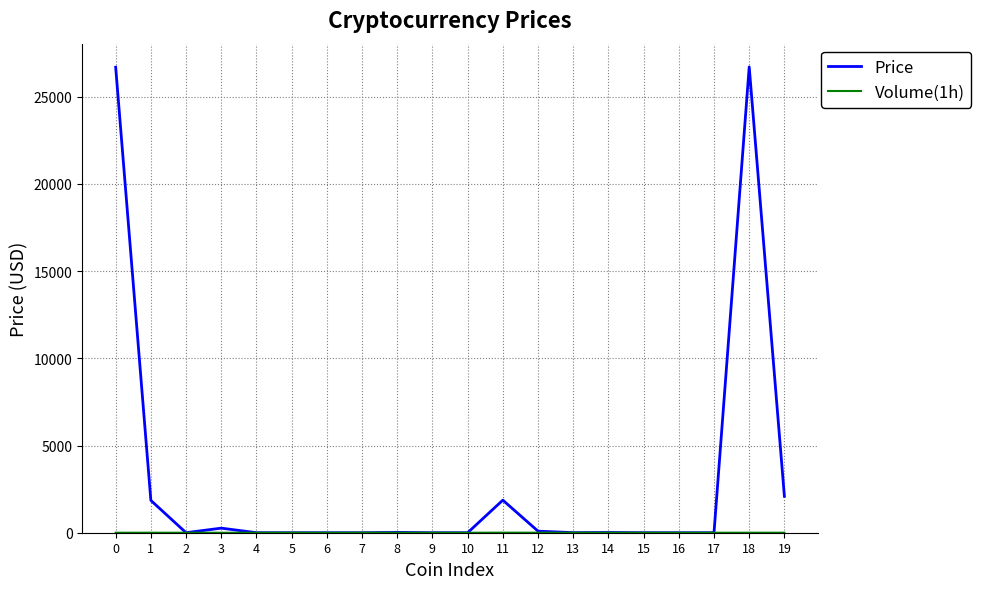

True or false: Price has a value of 26700.1 at 18.

True